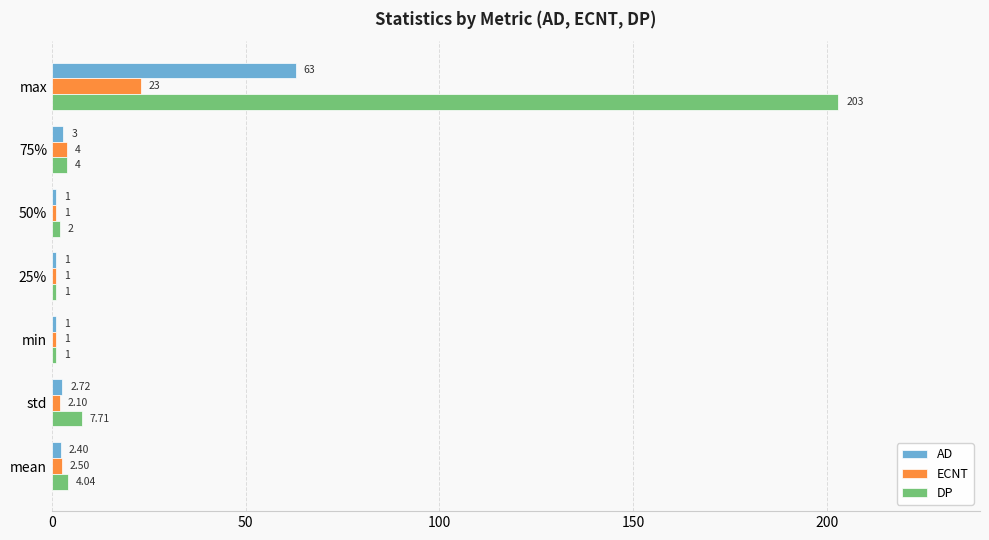

Where is DP nearest to the value 102?

std